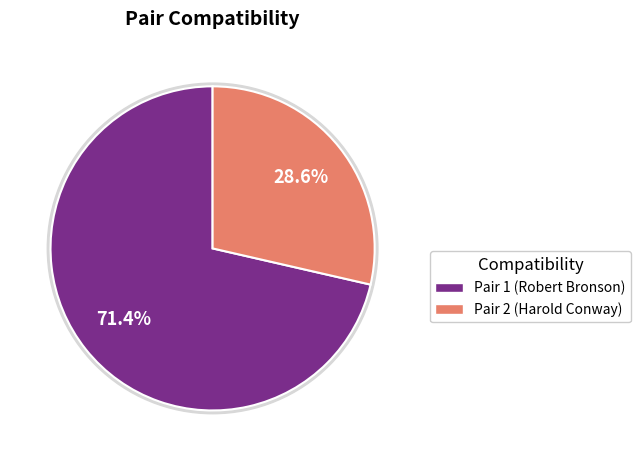

Is it true that 2 is 41% of the pie?

False